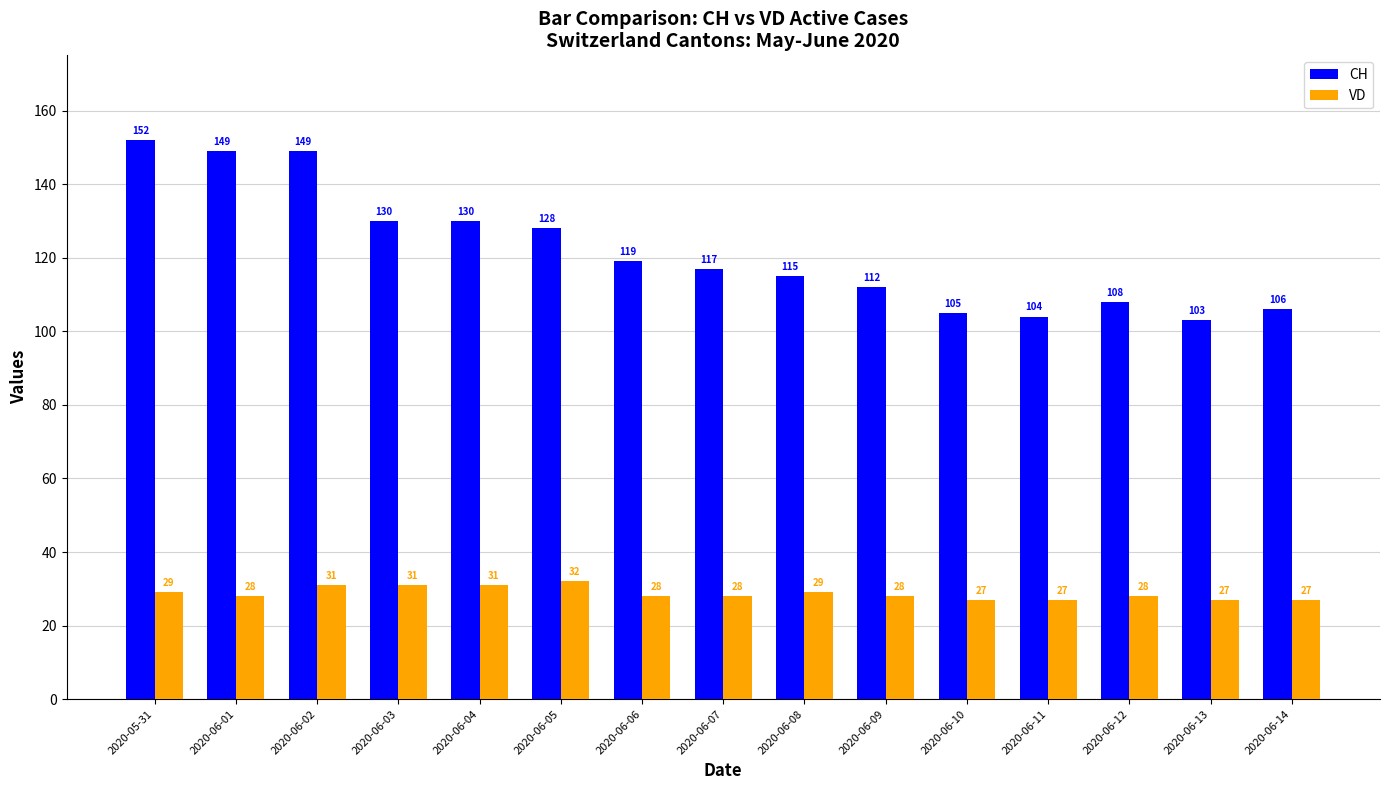

The CH series shows 104 at 2020-06-11. True or false?

True